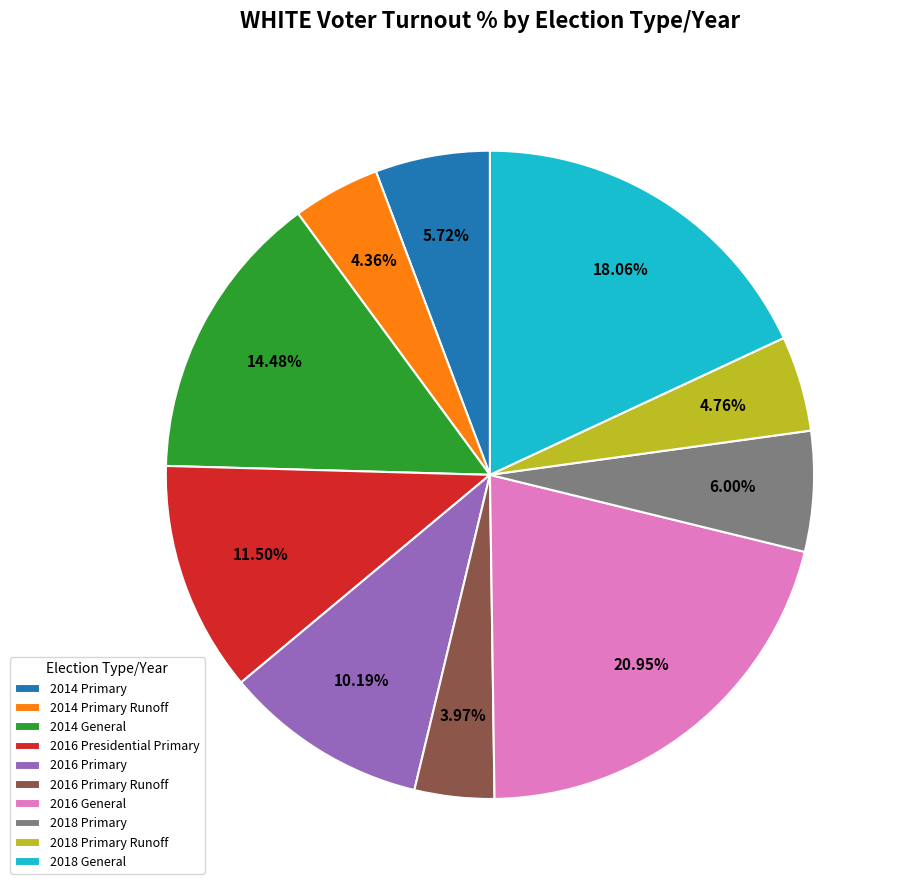

How many segments does this pie chart have?

10